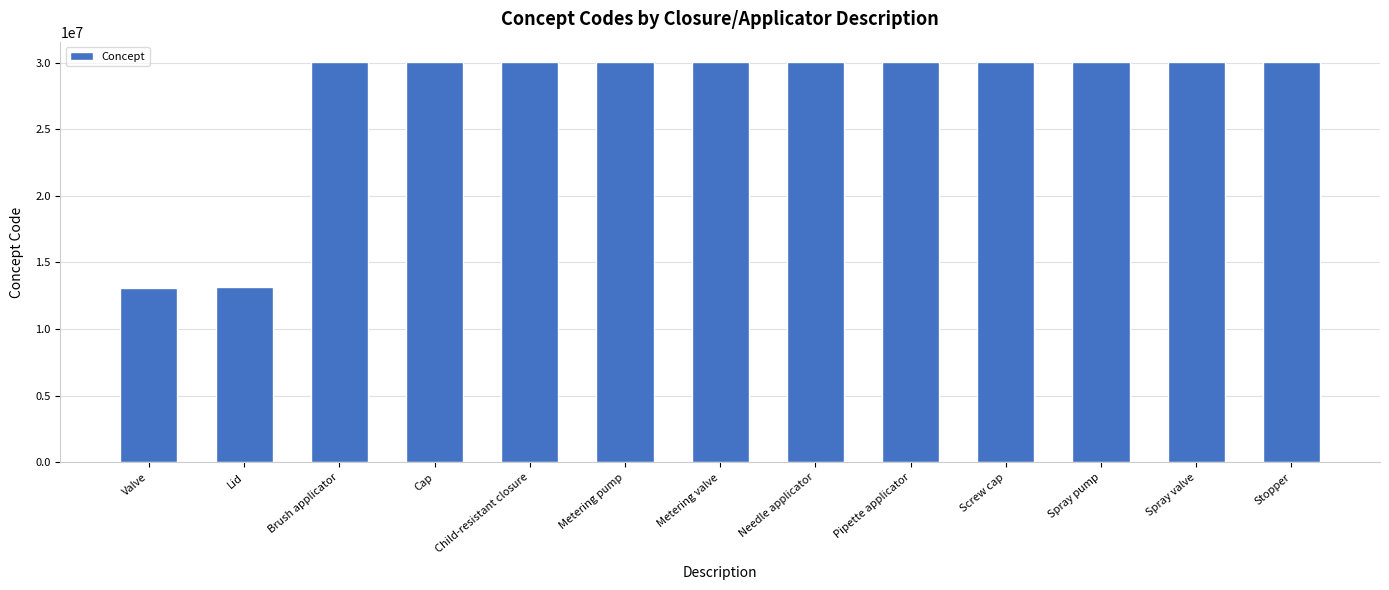

Between Pipette applicator and Lid, which is larger?

Pipette applicator